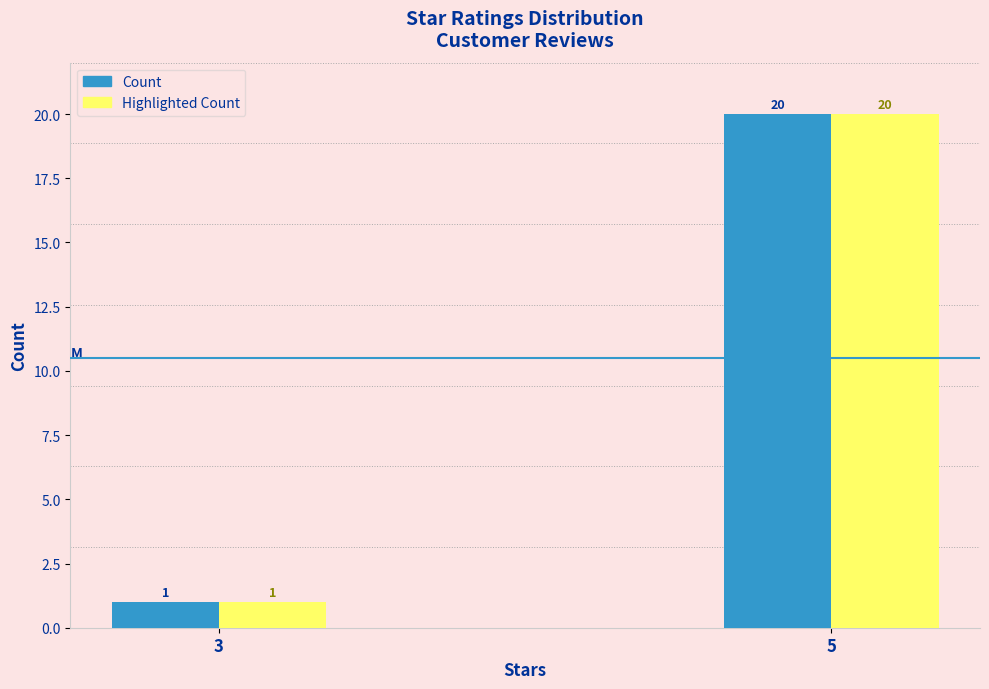

Reading right to left, what are all the values shown in this chart?

Count: 5=20	3=1
Highlighted Count: 5=20	3=1